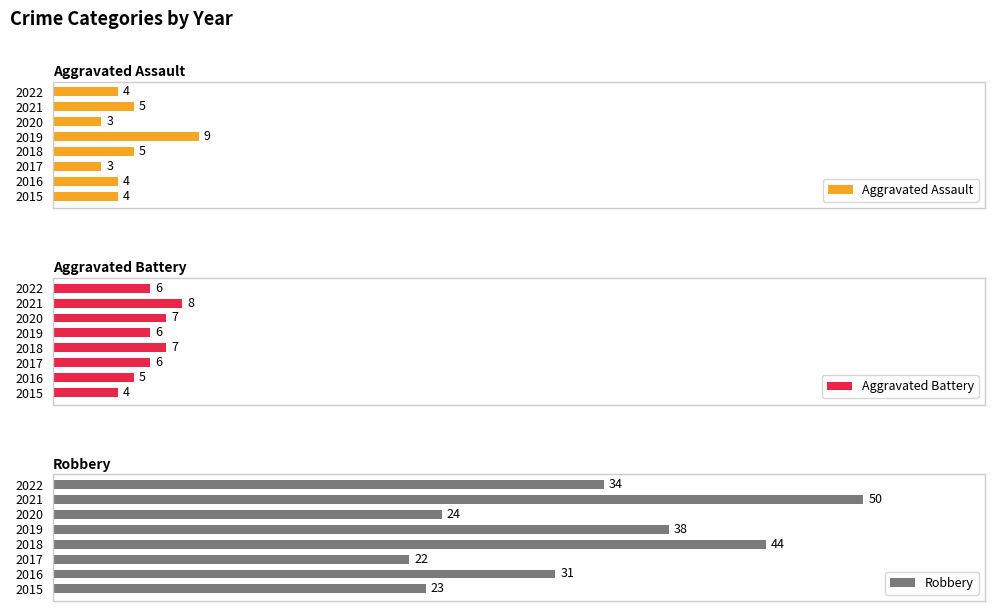

Is the value of Aggravated Battery at 2017 greater than the value of Aggravated Assault at 2019?

No